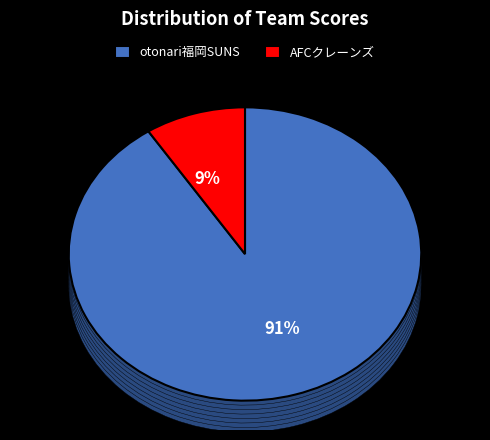

Rank the categories by value from lowest to highest.

AFCクレーンズ, otonari福岡SUNS